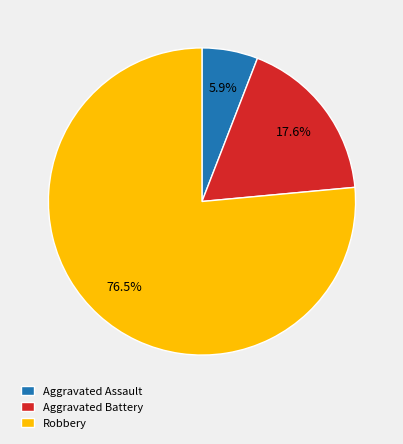

How many segments does this pie chart have?

3